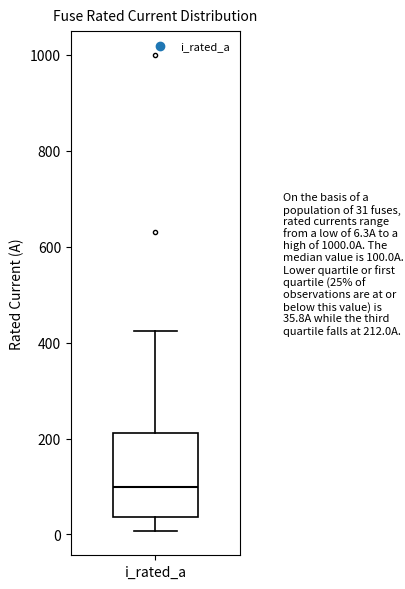

Transcribe this box plot: give where the median line is, the range the box spans, and where the two whiskers end, as read against the y-axis. The values are not printed on the chart, so give them approximately, as read against the axis.

median 100, box 40 to 220, whiskers 0 to 420